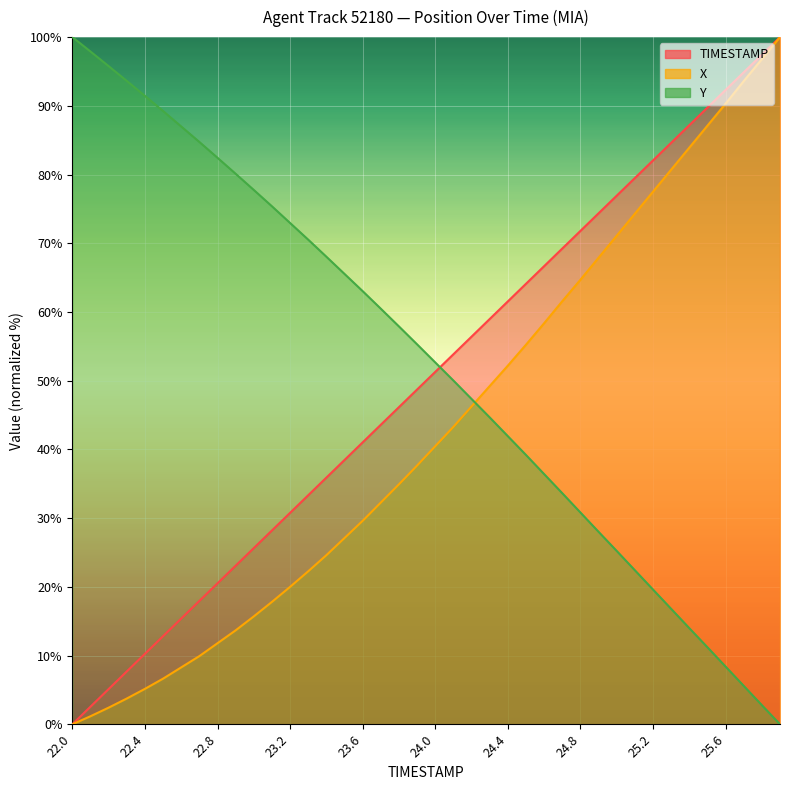

What is the difference between the Y values at 23.3 and 25.3?

53.7